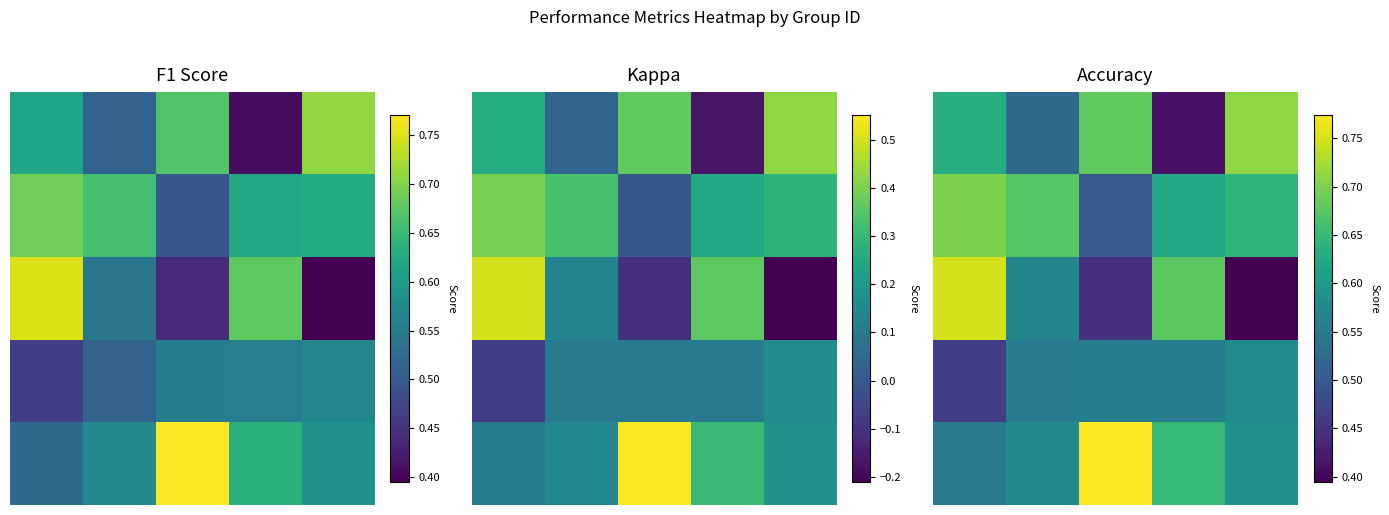

How many series are shown in this chart?

5